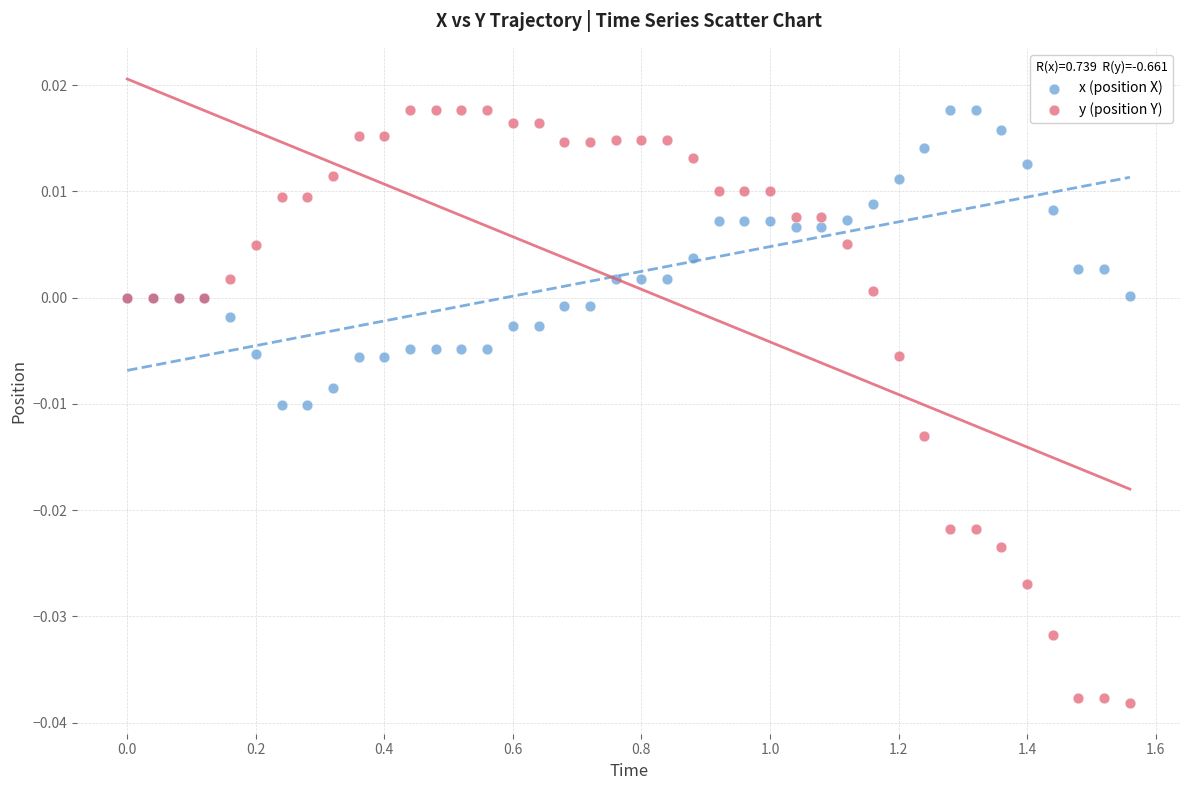

Which series reaches the minimum Y coordinate?

y (position Y)